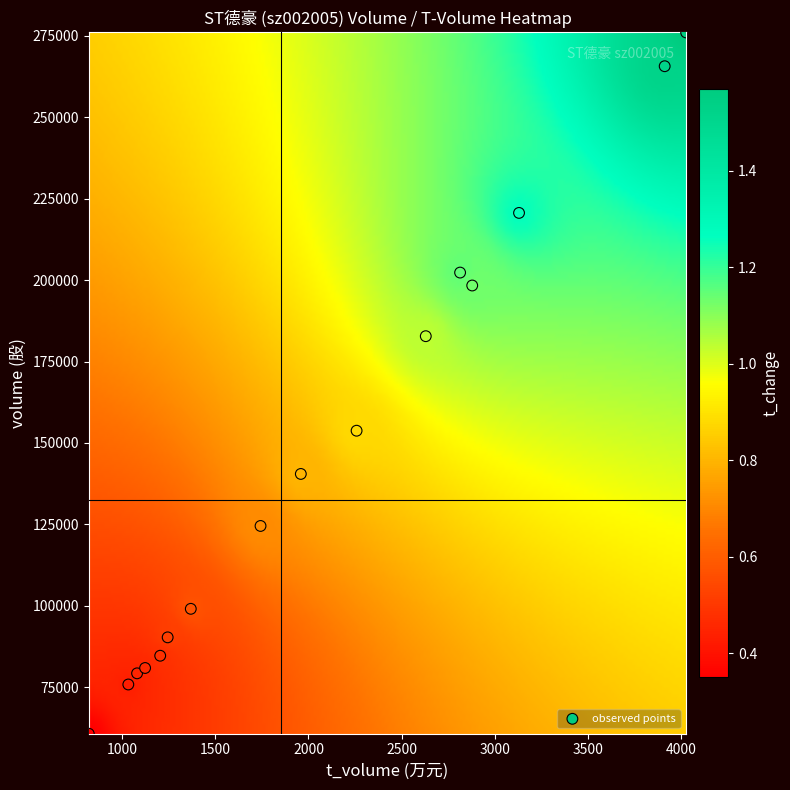

List the coordinates of all points as (Y, X) pairs, reading left to right.

(60786, 822)  (75895, 1034)  (79318, 1081)  (80955, 1124)  (84717, 1205)  (90359, 1245)  (99113, 1369)  (124542, 1743)  (140505, 1959)  (153770, 2258)  (182775, 2629)  (202296, 2813)  (198330, 2878)  (220605, 3129)  (265617, 3910)  (275979, 4025)